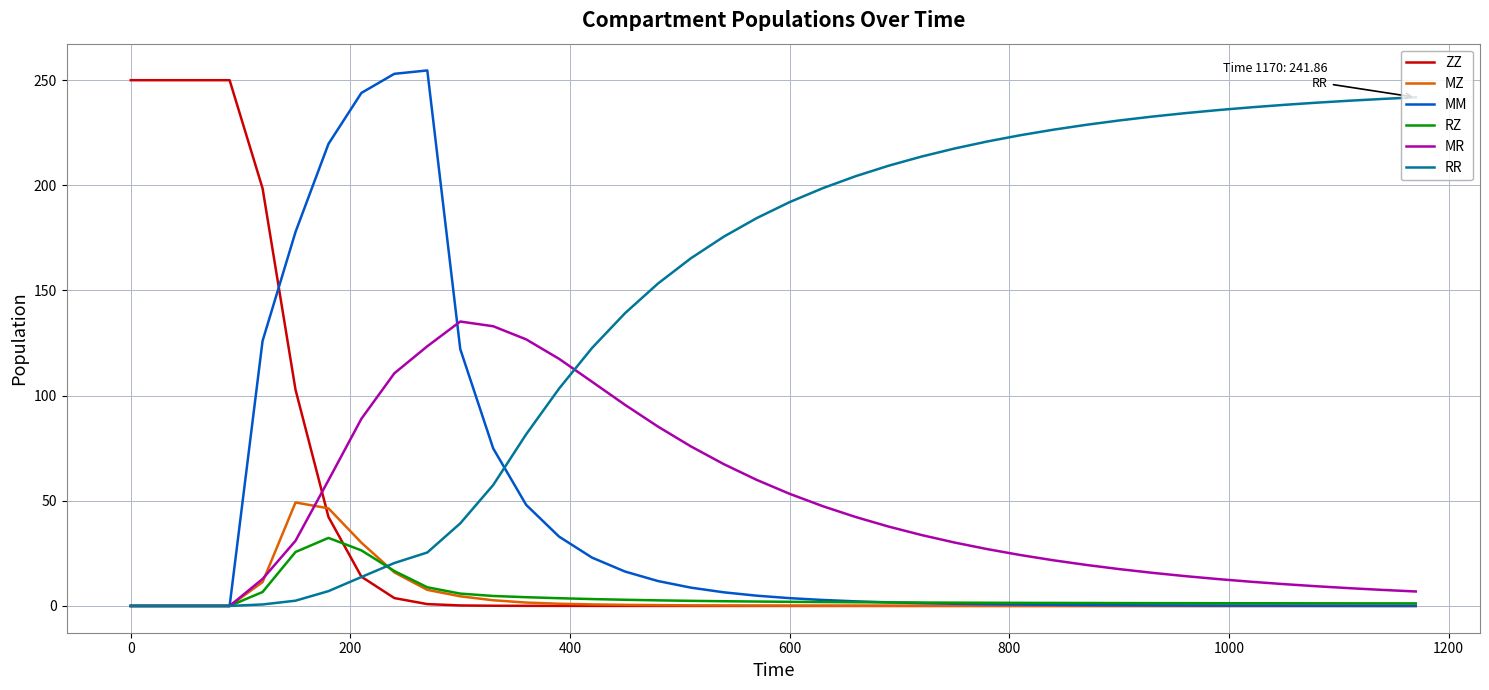

What is the difference between the maximum and minimum values in the MM series?

254.6